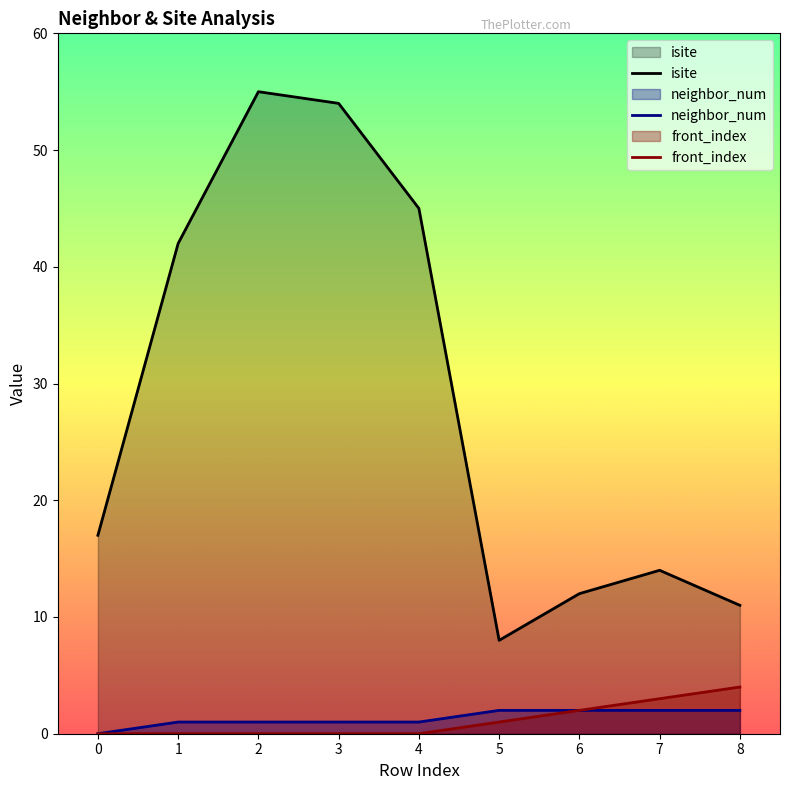

True or false: front_index has a value of 0 at 1.

True